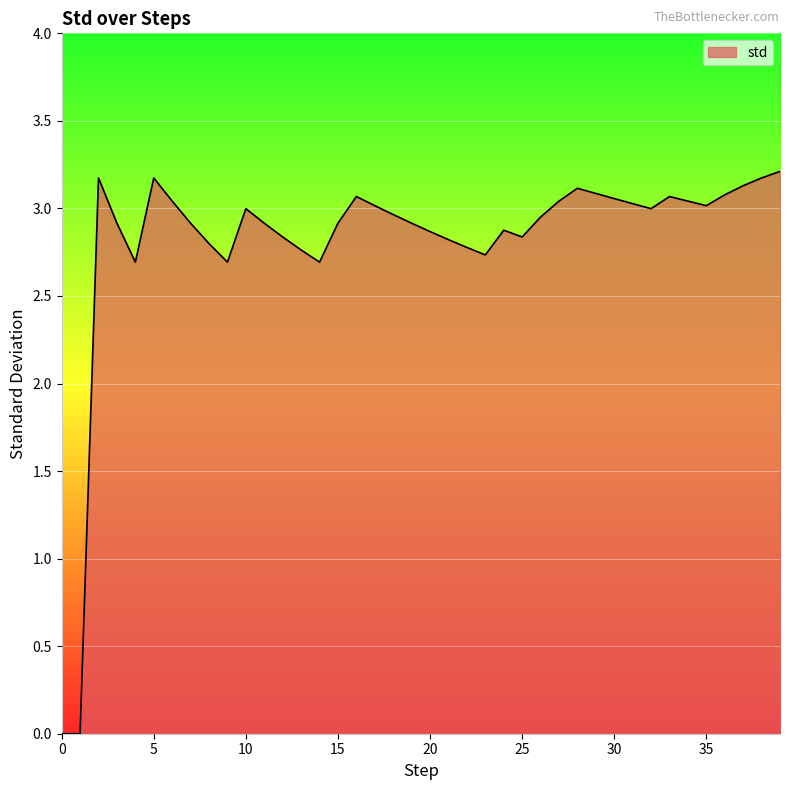

What is the greatest value displayed?

3.2